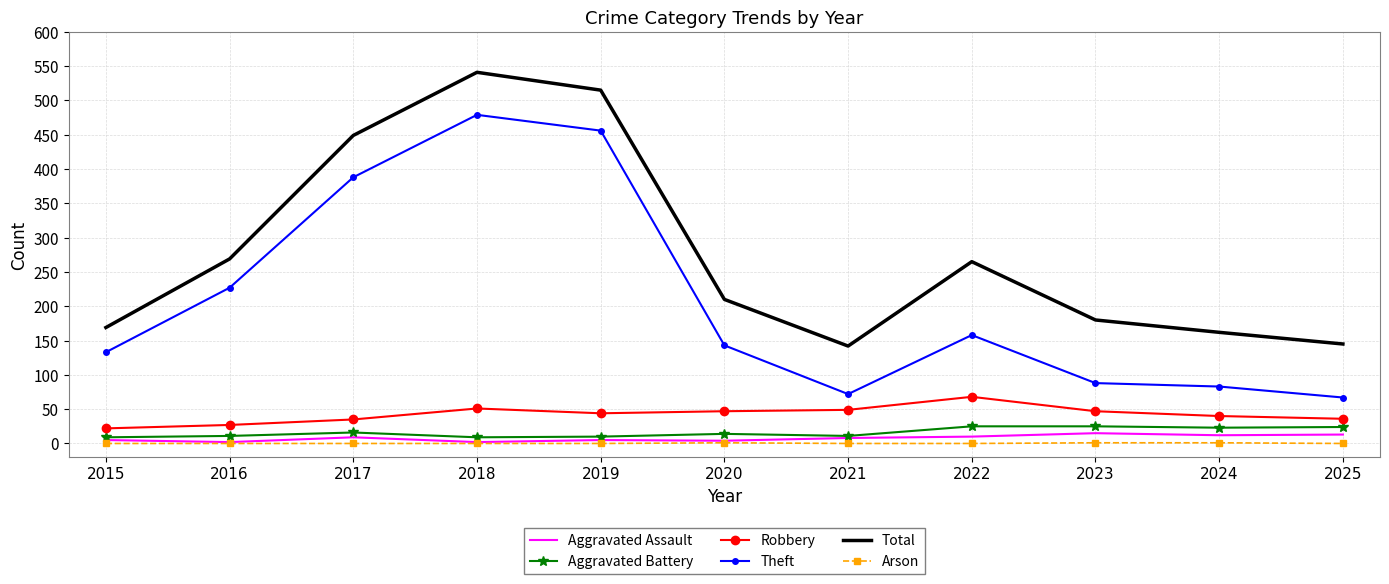

What is the spread (max minus min) of values at 2021?

142